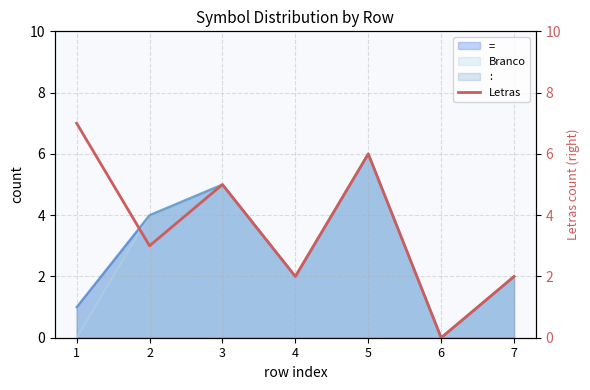

How many lines are shown in the chart?

1